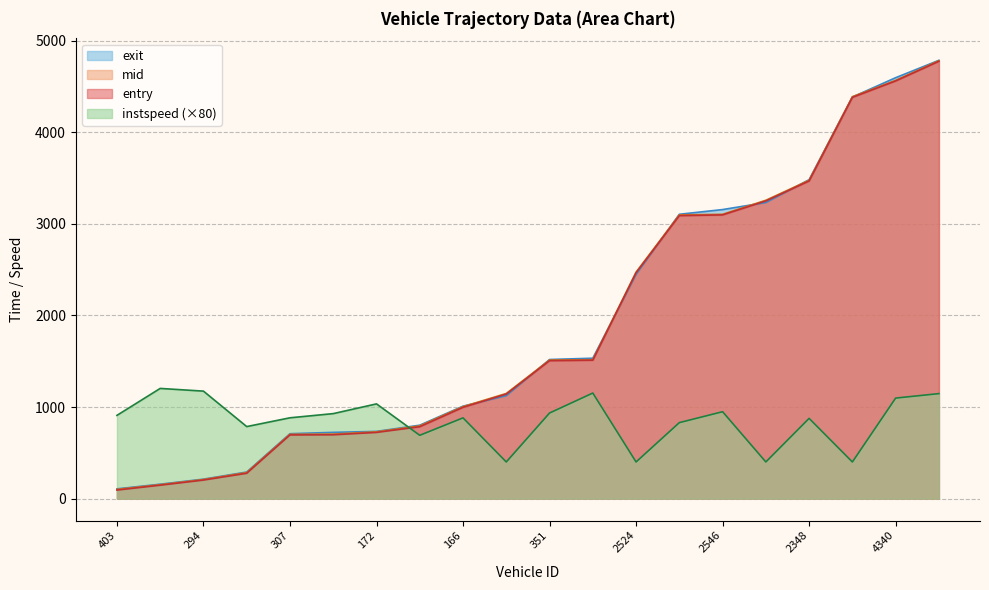

The instspeed series shows 583.7 at 307. True or false?

False